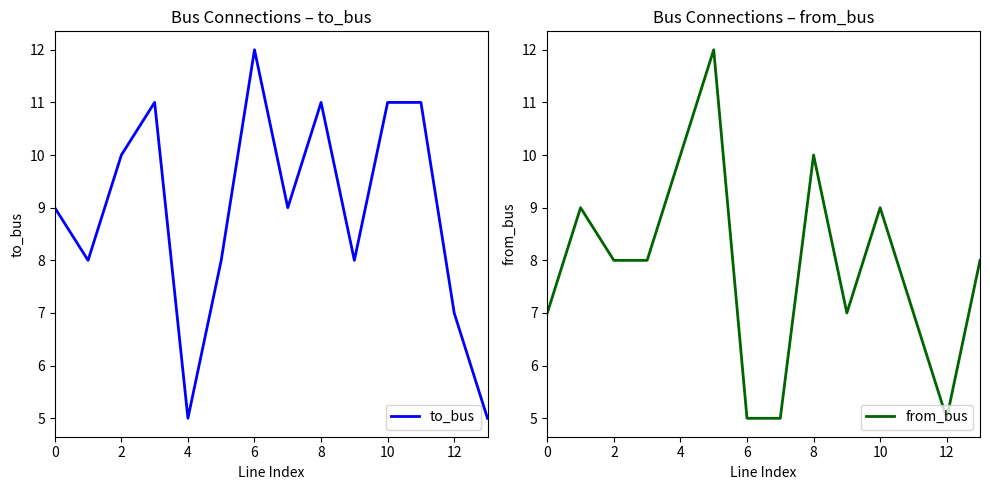

The to_bus series shows 19 at 8. True or false?

False